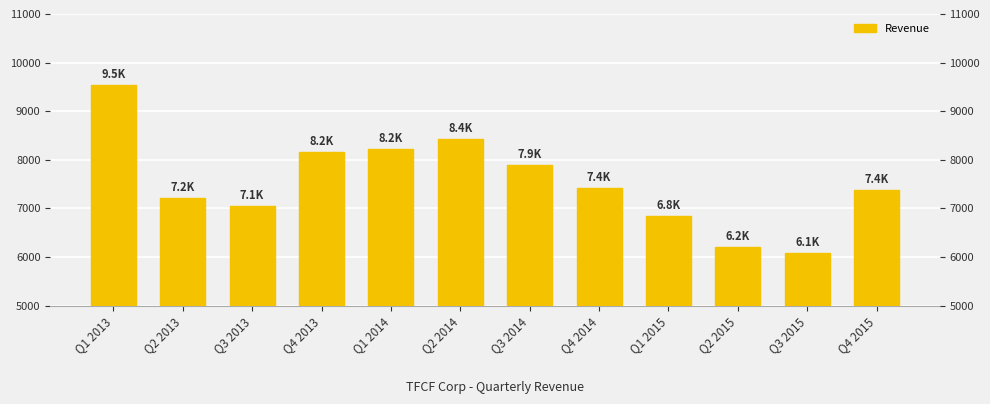

List the labels in order of value, smallest first.

Q3 2015, Q2 2015, Q1 2015, Q3 2013, Q2 2013, Q4 2015, Q4 2014, Q3 2014, Q4 2013, Q1 2014, Q2 2014, Q1 2013